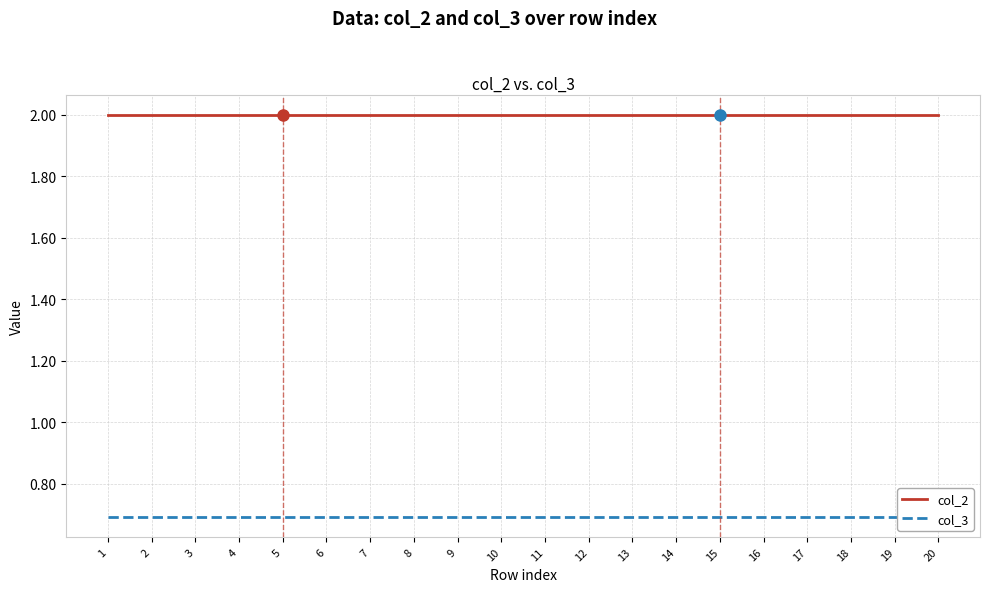

The value of col_3 at 4 is 0.7. True or false?

True